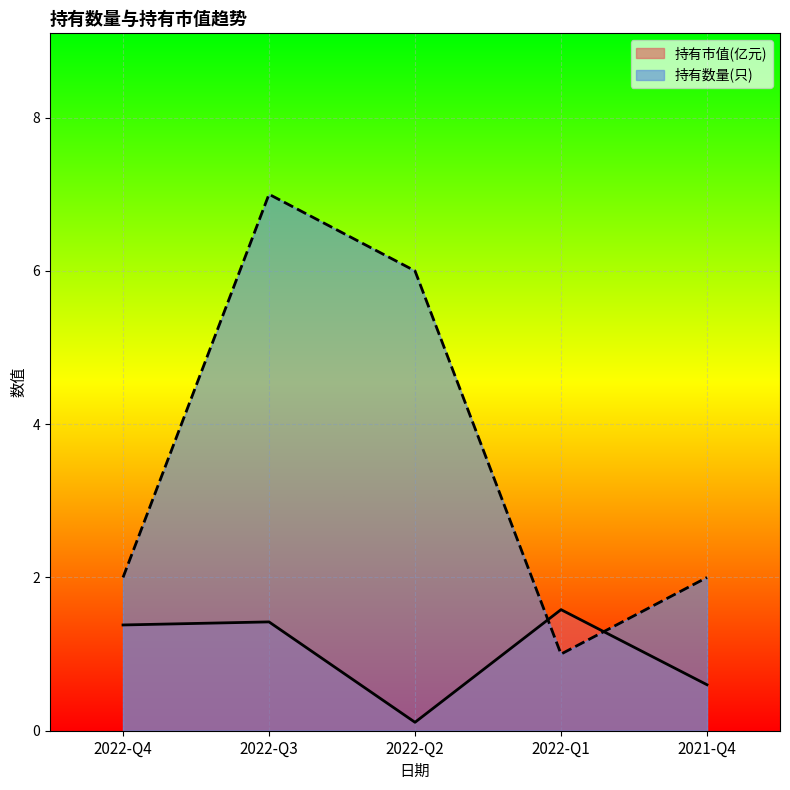

What is the label of the 5th point from the left?

2021-Q4